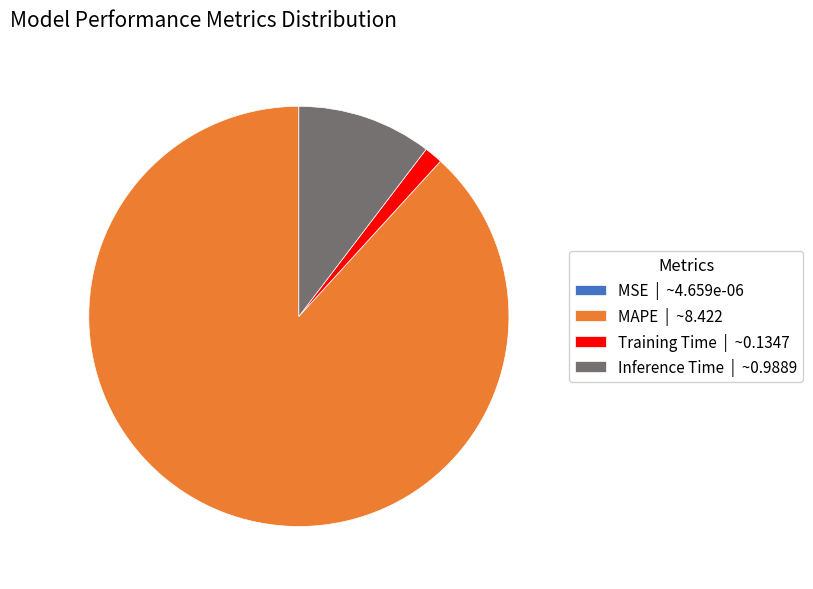

What is the largest slice in the pie chart?

MAPE | ~8.422